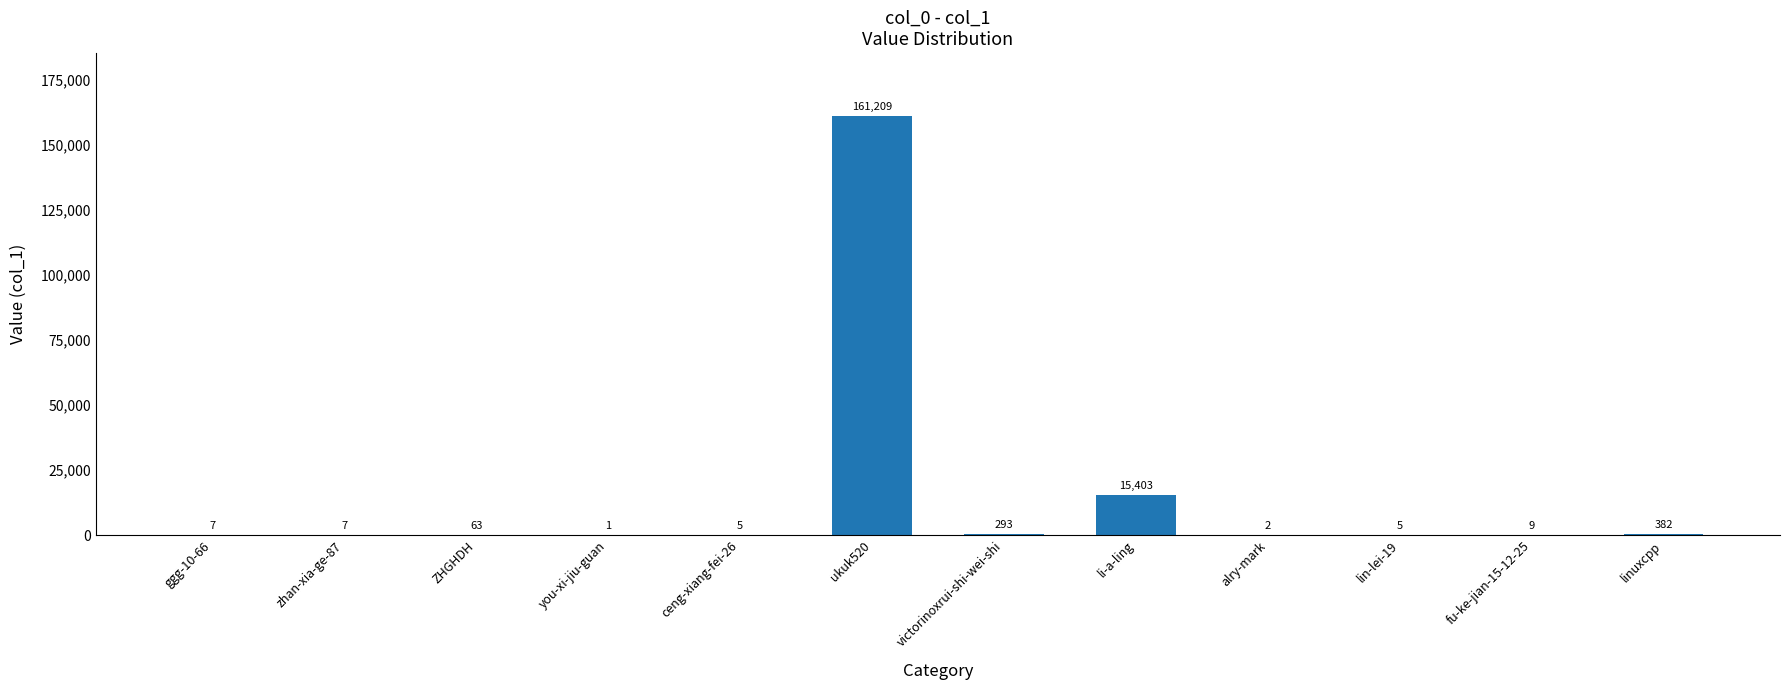

Reading left to right, transcribe all the data shown in this chart.

7	7	63	1	5	161209	293	15403	2	5	9	382